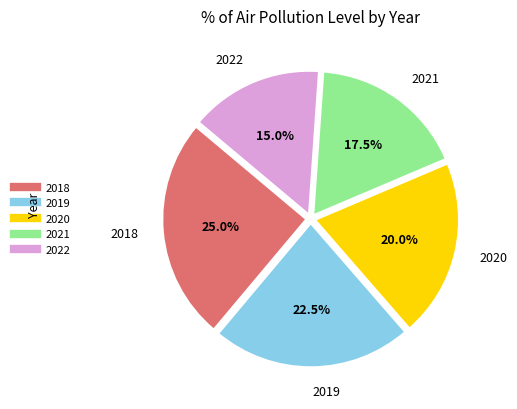

Approximately how many times larger is the value at 2019 compared to 2022?

1.5